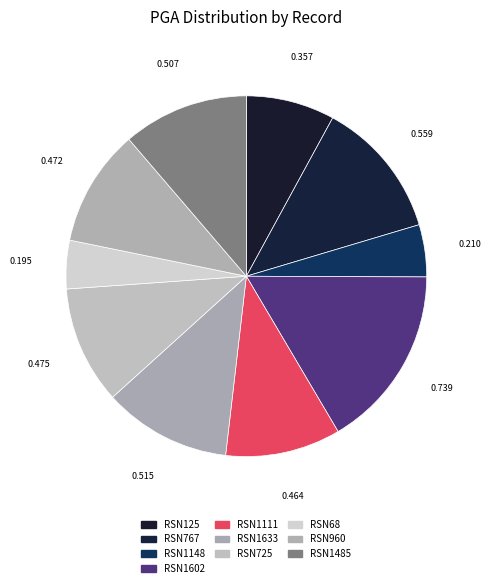

Count the number of slices in the pie.

10